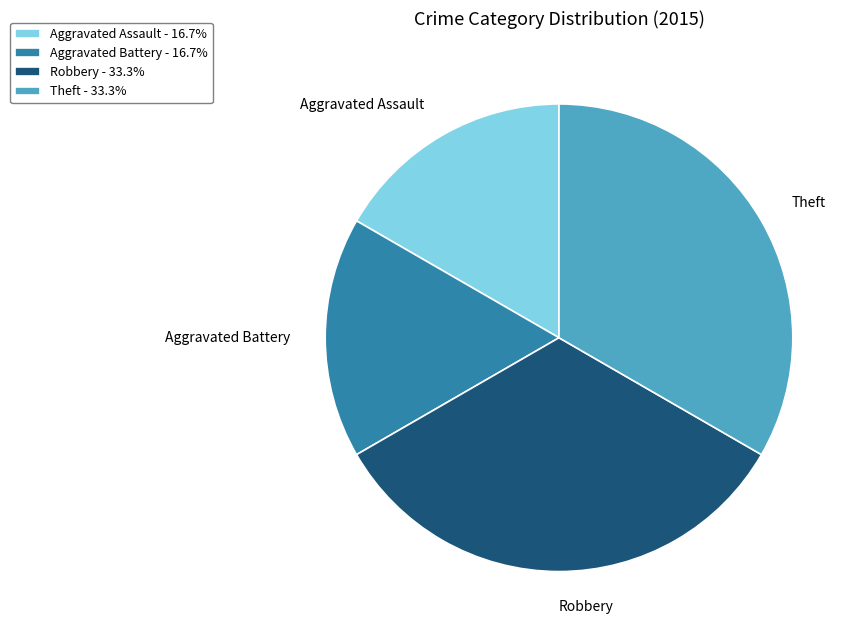

Which has a higher value, Robbery or Aggravated Assault?

Robbery